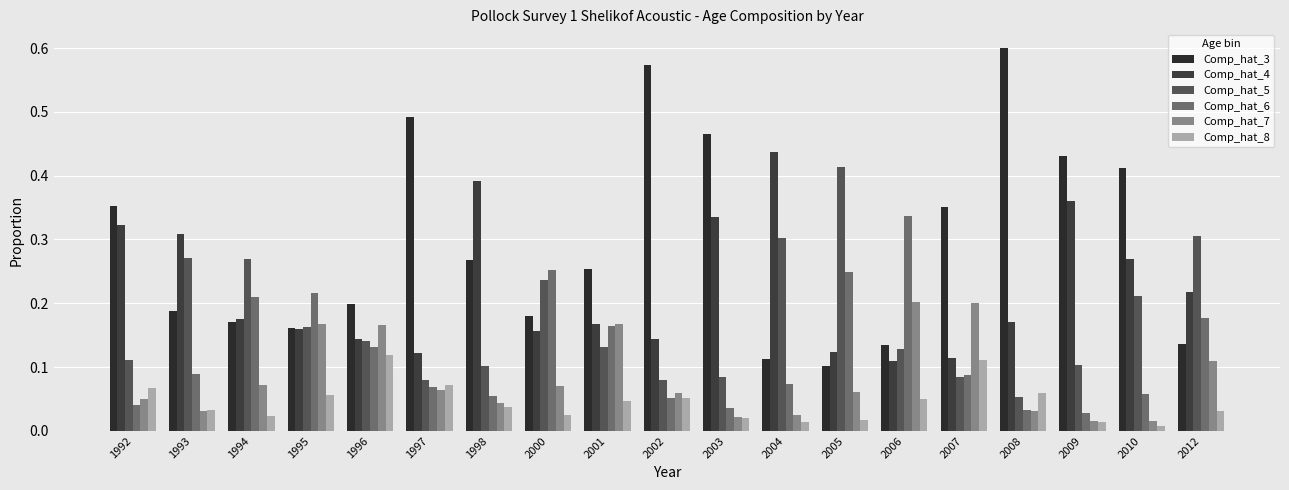

List the labels in order of Comp_hat_7 value, smallest first.

2010, 2009, 2003, 2004, 1993, 2008, 1998, 1992, 2002, 2005, 1997, 2000, 1994, 2012, 1996, 1995, 2001, 2007, 2006